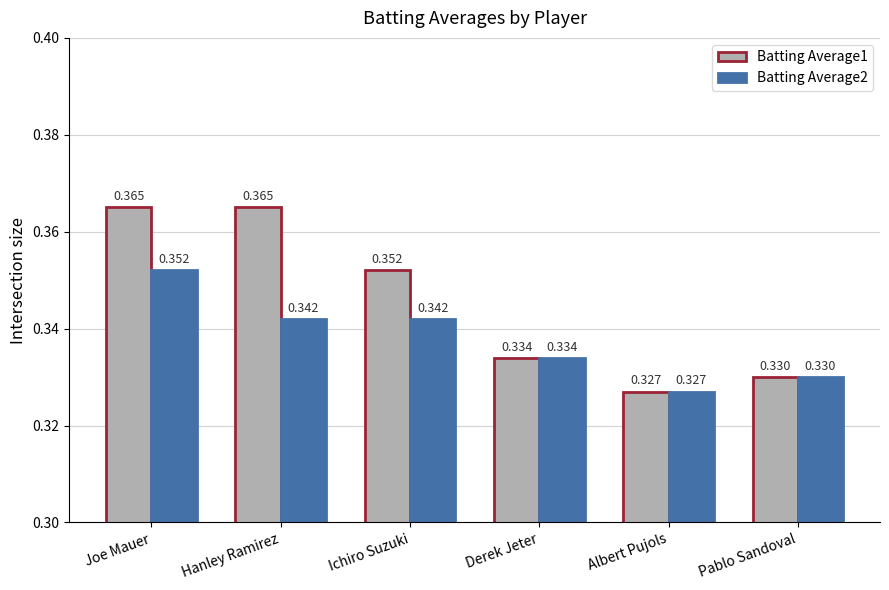

What is the total value across all series at Ichiro Suzuki?

0.7